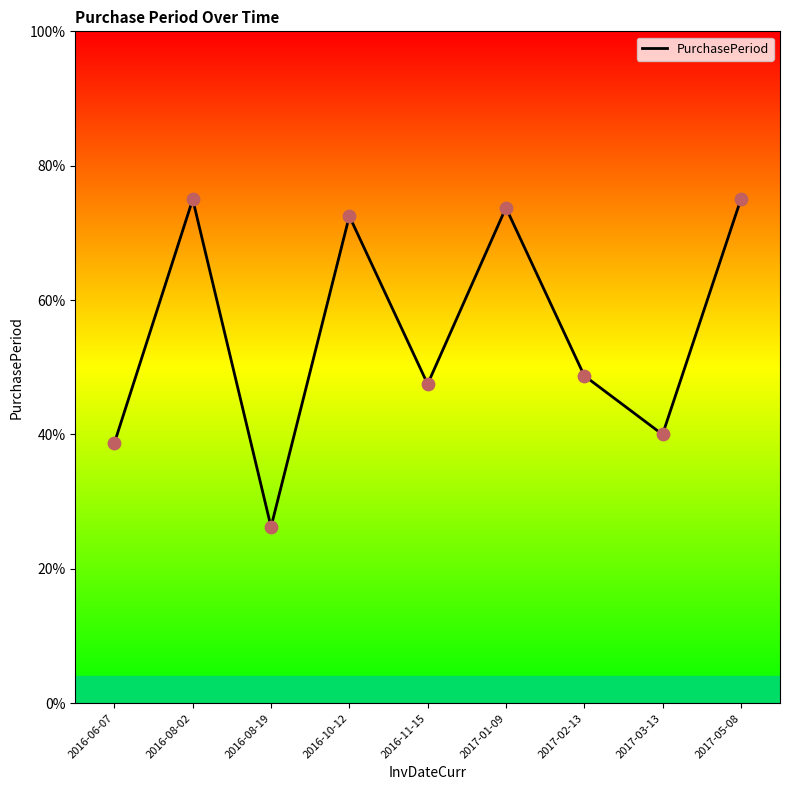

What is the change in value from 2016-06-07 to 2017-01-09?

+35.0